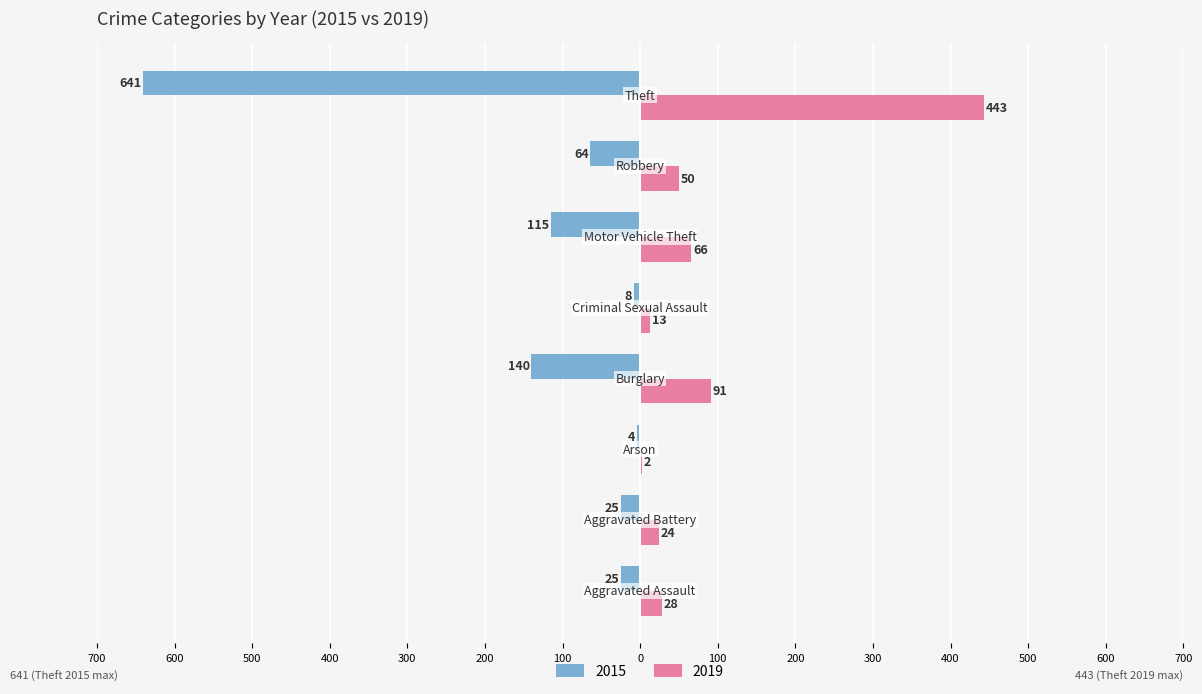

What are all the series names shown in the legend?

2015, 2019